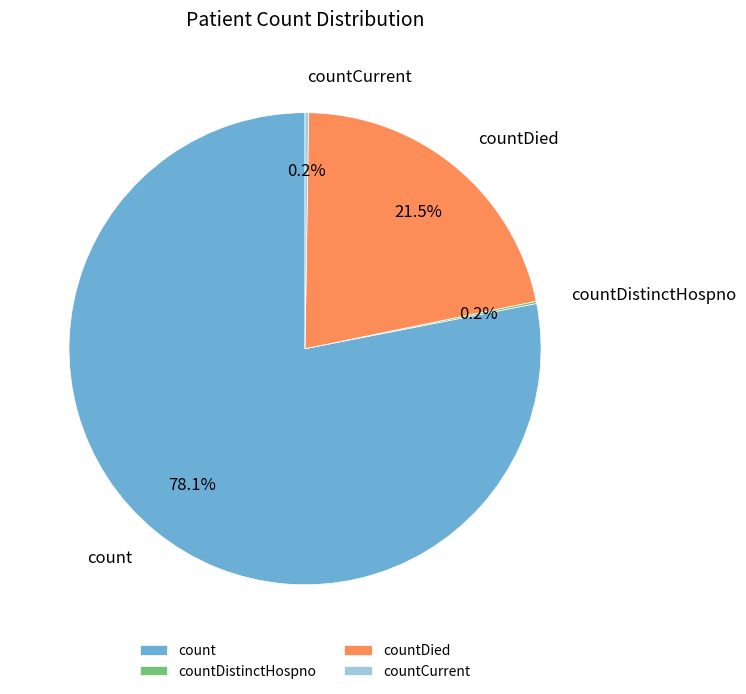

Is count the majority of the pie?

Yes